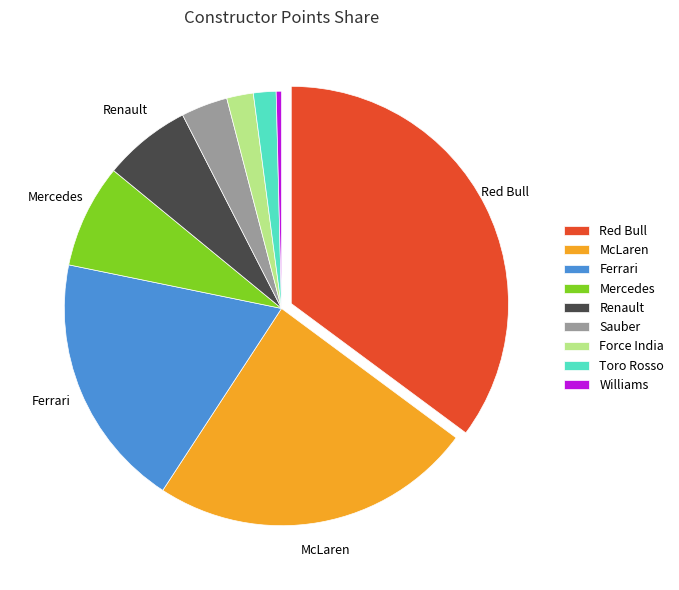

What is the largest slice in the pie chart?

Red Bull